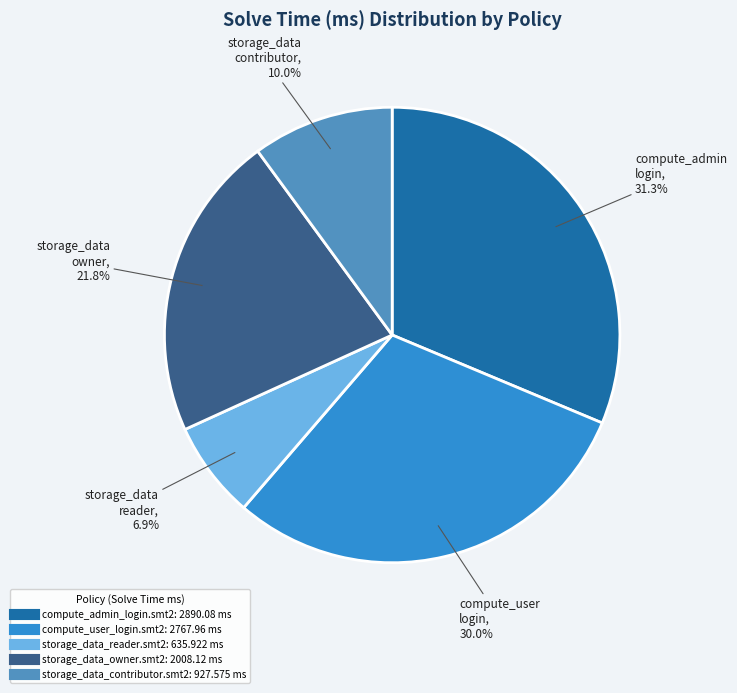

The compute_admin_login.smt2 slice represents 31% of the pie. True or false?

True